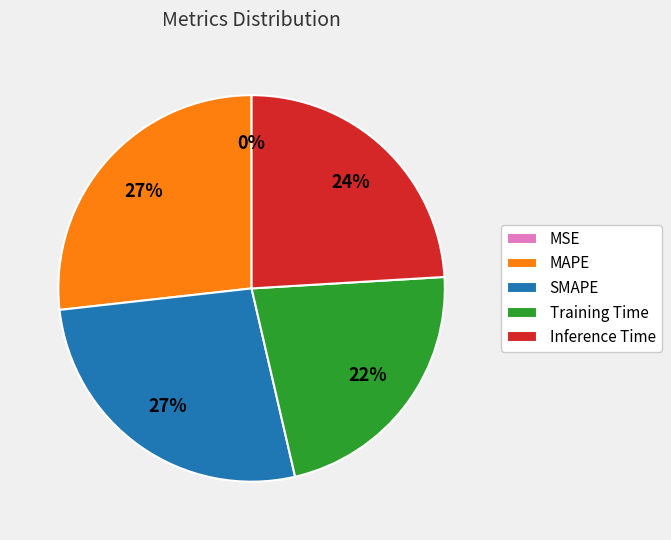

To the nearest percent, what percentage of the pie is Inference Time?

24%